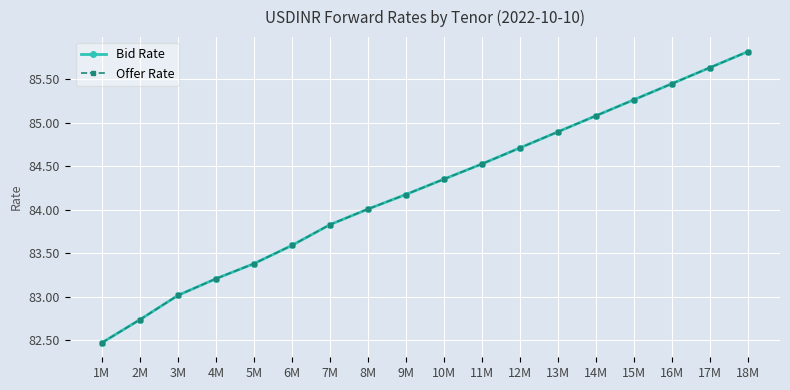

Which category has the lowest value across all series?

1M